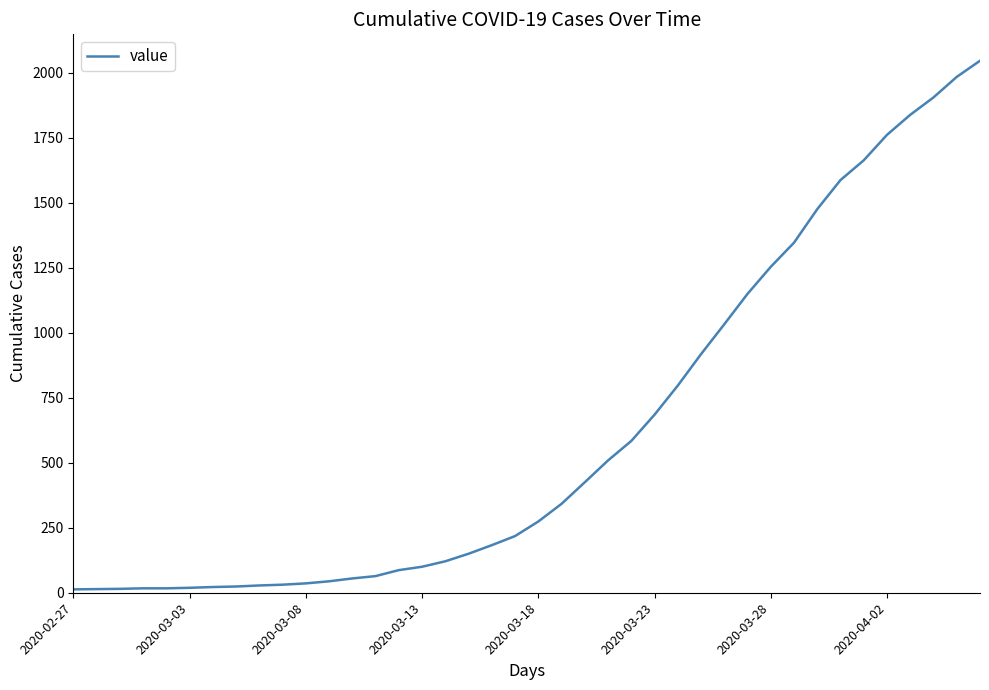

What is the maximum value shown in the chart?

2047